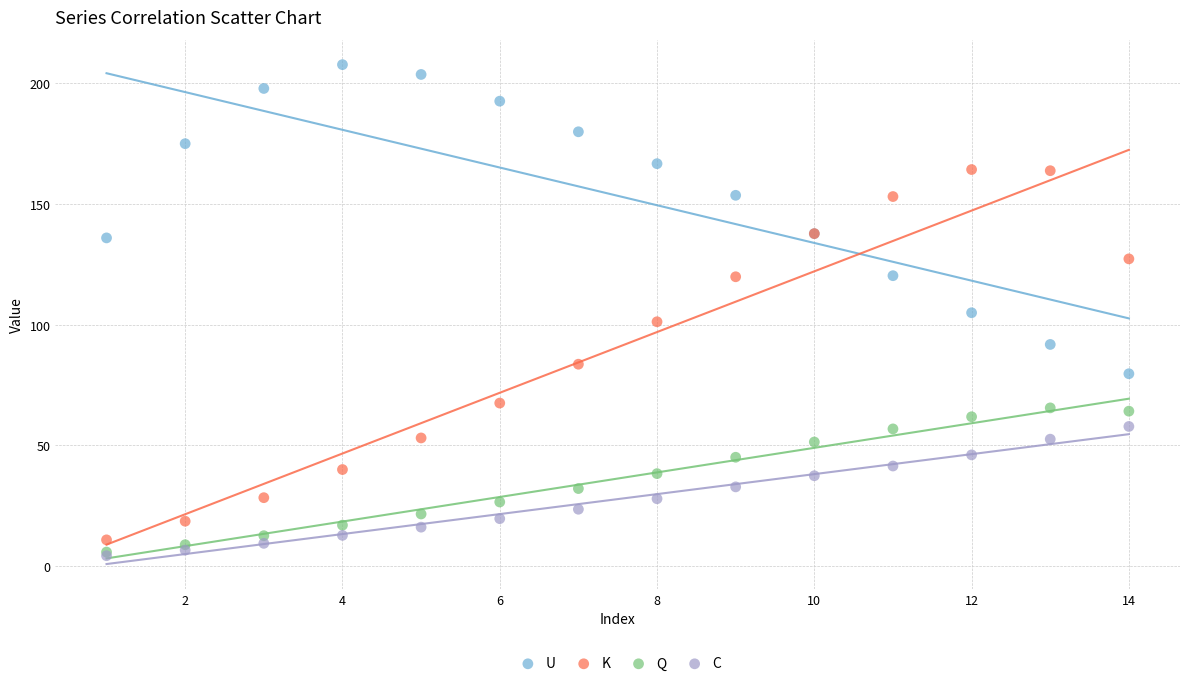

What are all the series names shown in the legend?

U, K, Q, C